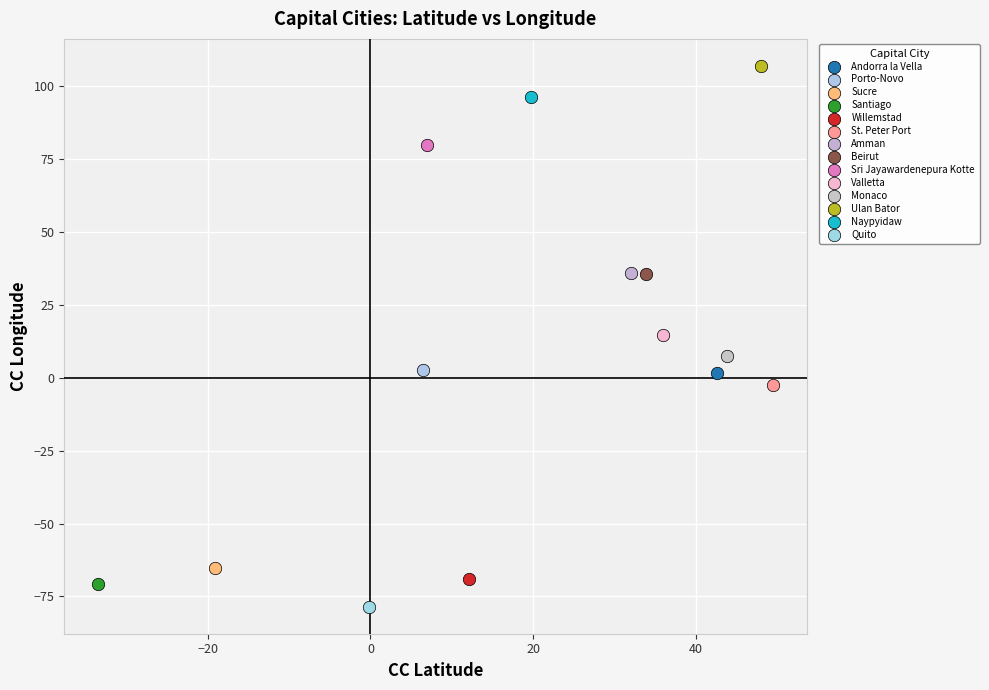

Which series reaches the minimum Y coordinate?

Quito